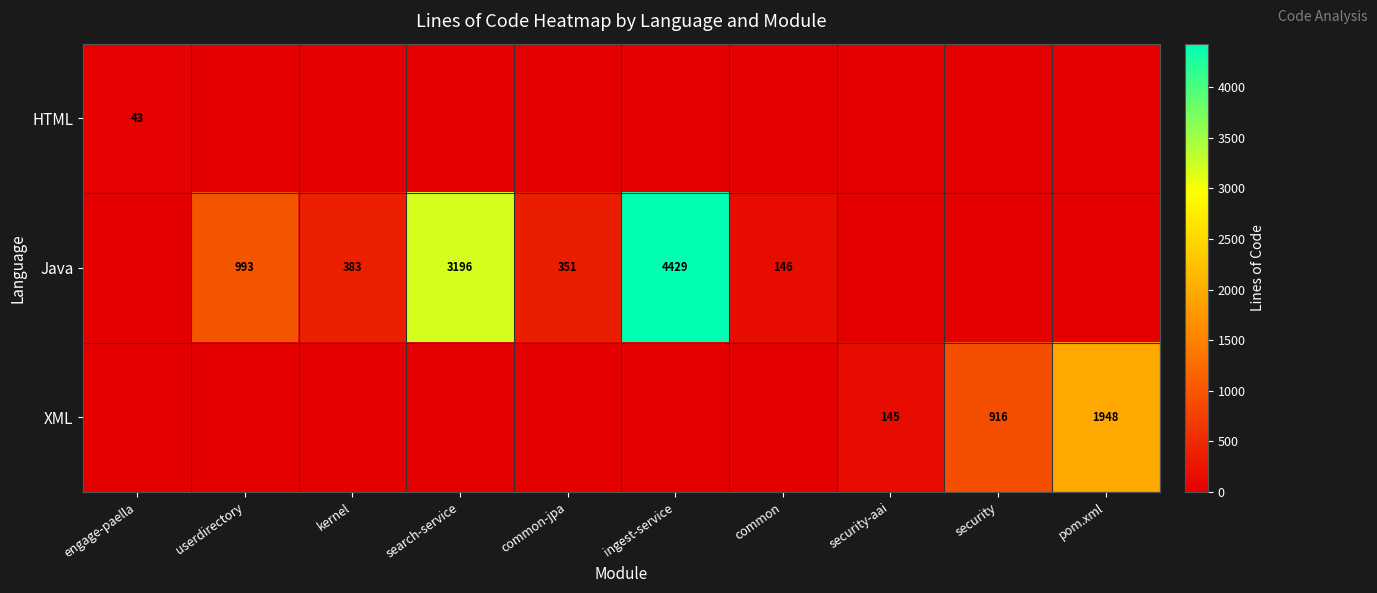

What is the sum of the Java values at search-service and common-jpa?

3547